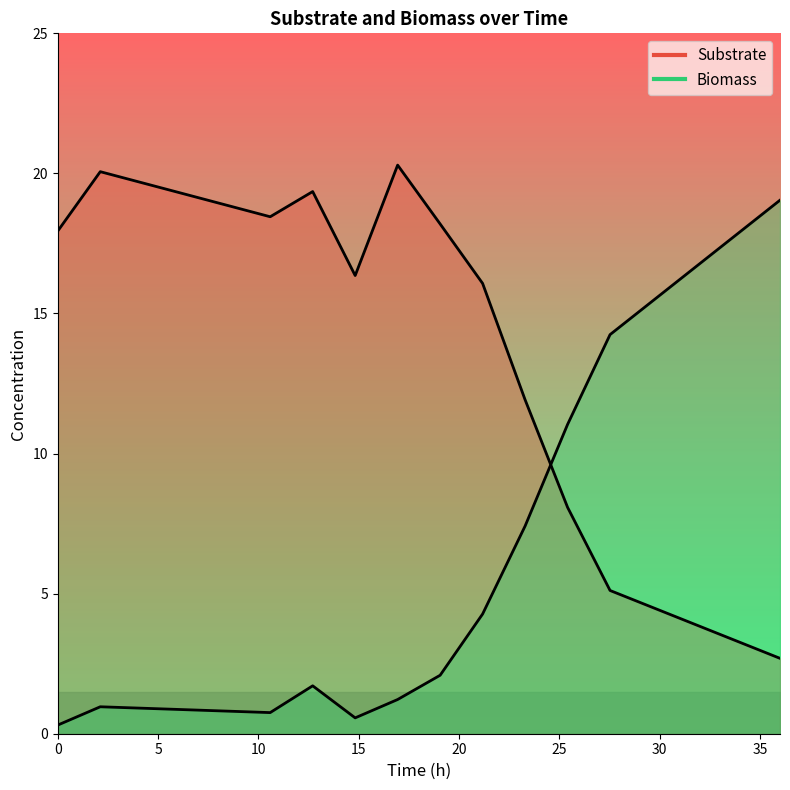

How many lines are shown in the chart?

2